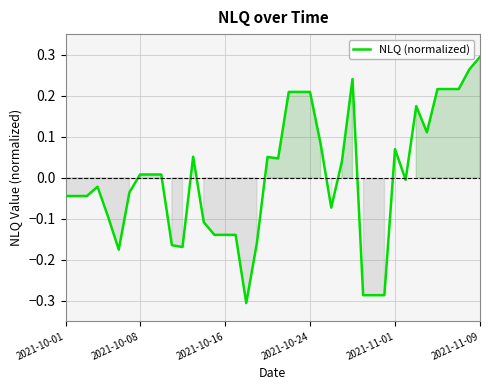

What is the difference between the maximum and minimum values?

0.6